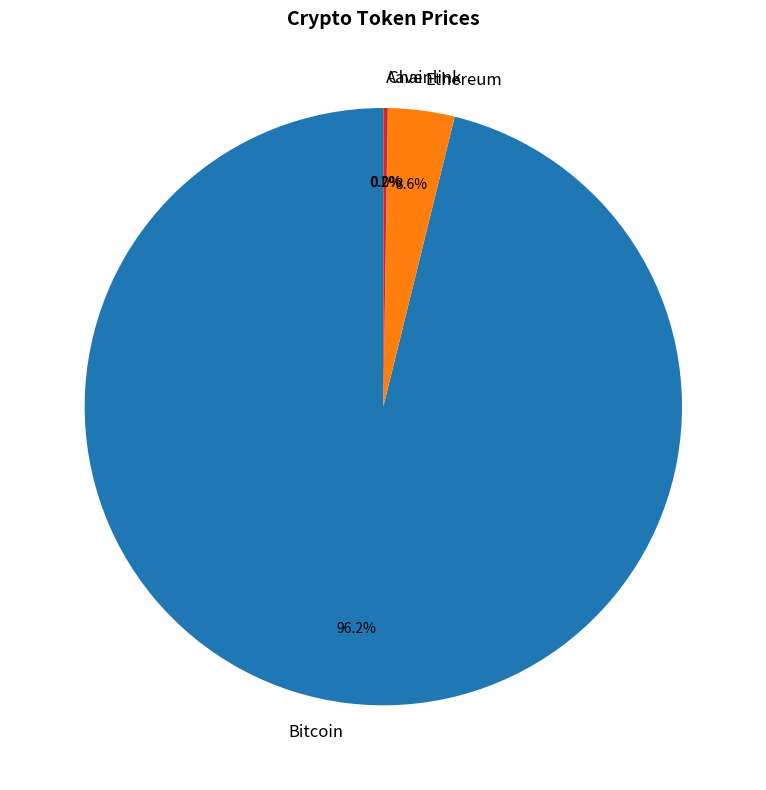

Does any single category account for the majority?

Yes